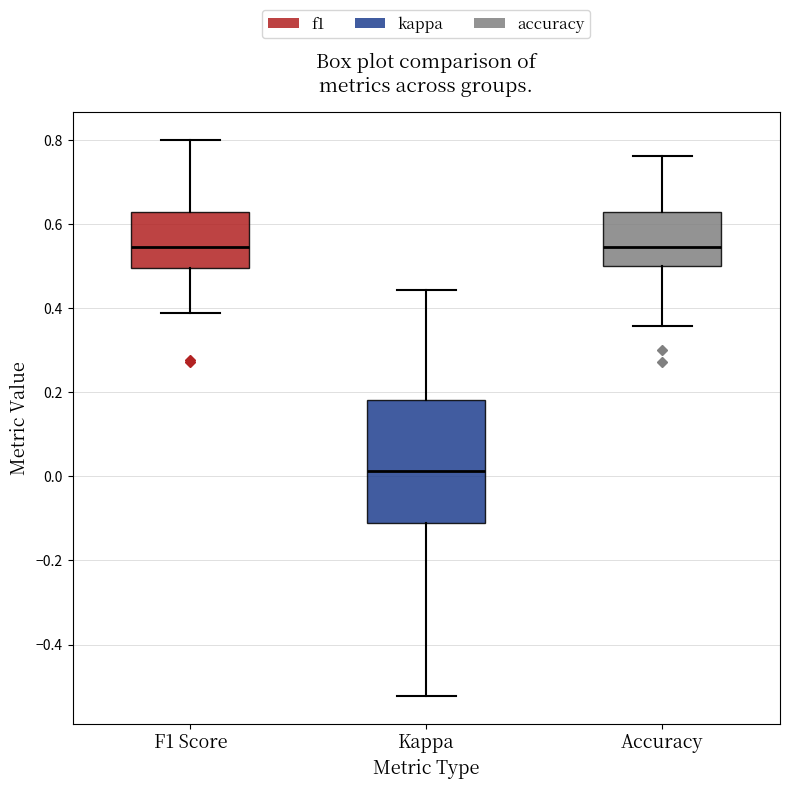

Where does the upper whisker of the box for F1 Score end on the y-axis? The values are not printed on the chart, so give them approximately, as read against the axis.

0.80